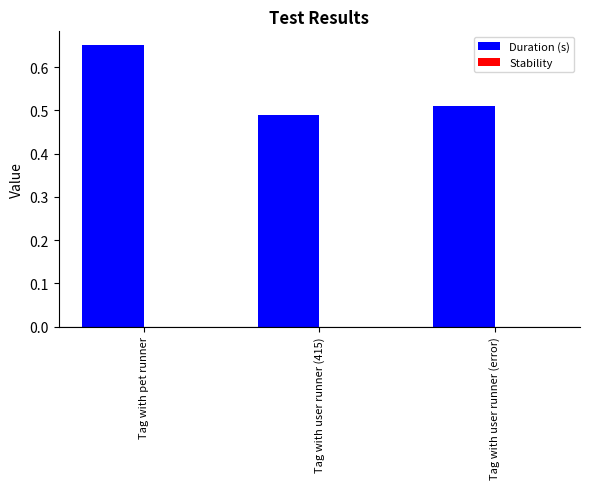

Between Tag with user runner (415) and Tag with pet runner, which is larger?

Tag with pet runner